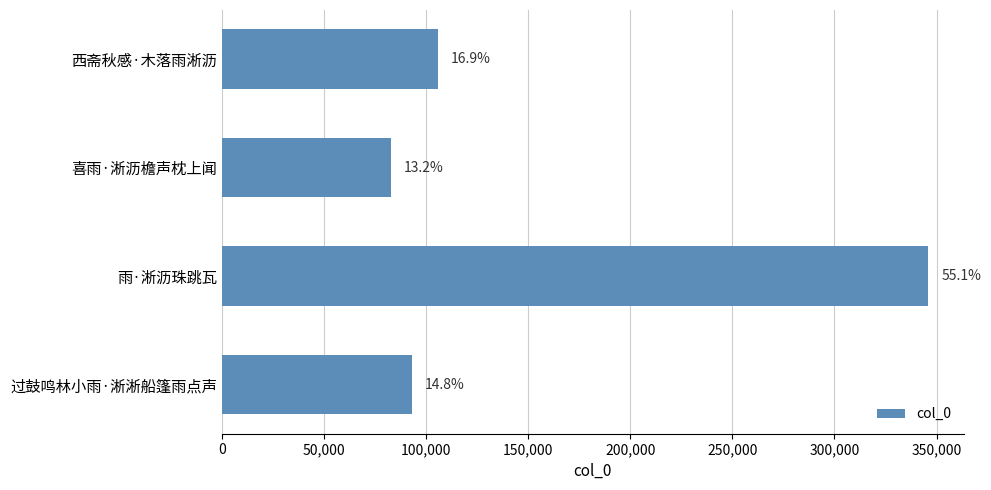

How many bars are there in total?

4